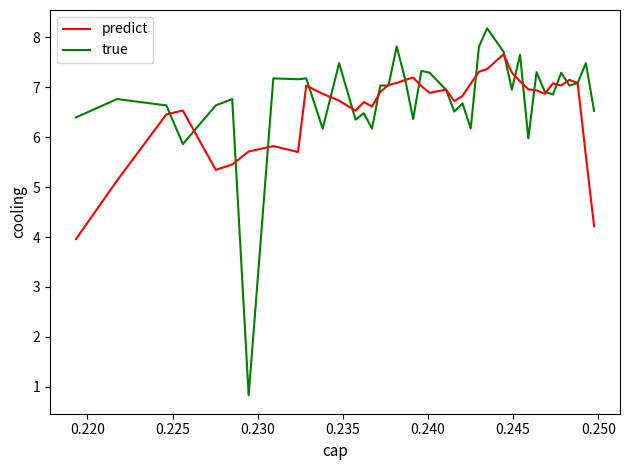

Which series has the largest range (max minus min)?

true